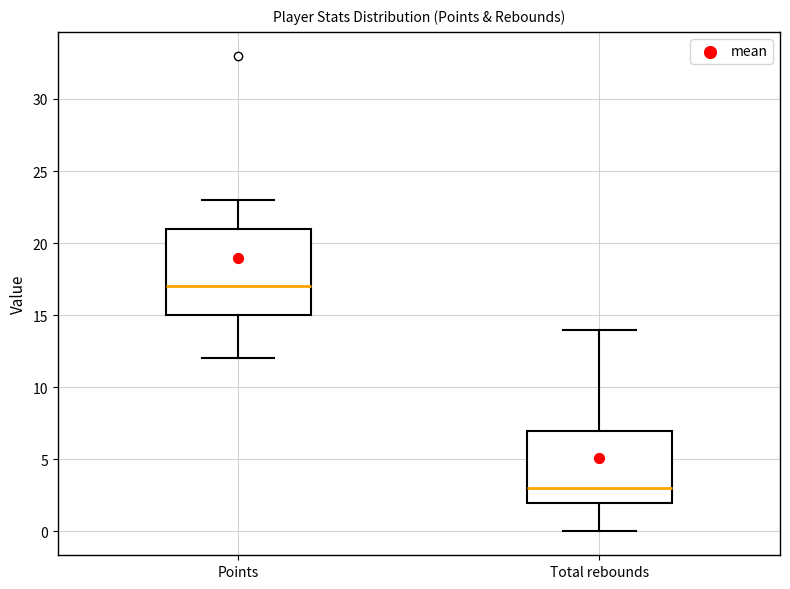

Which box has the lowest median line?

Total rebounds